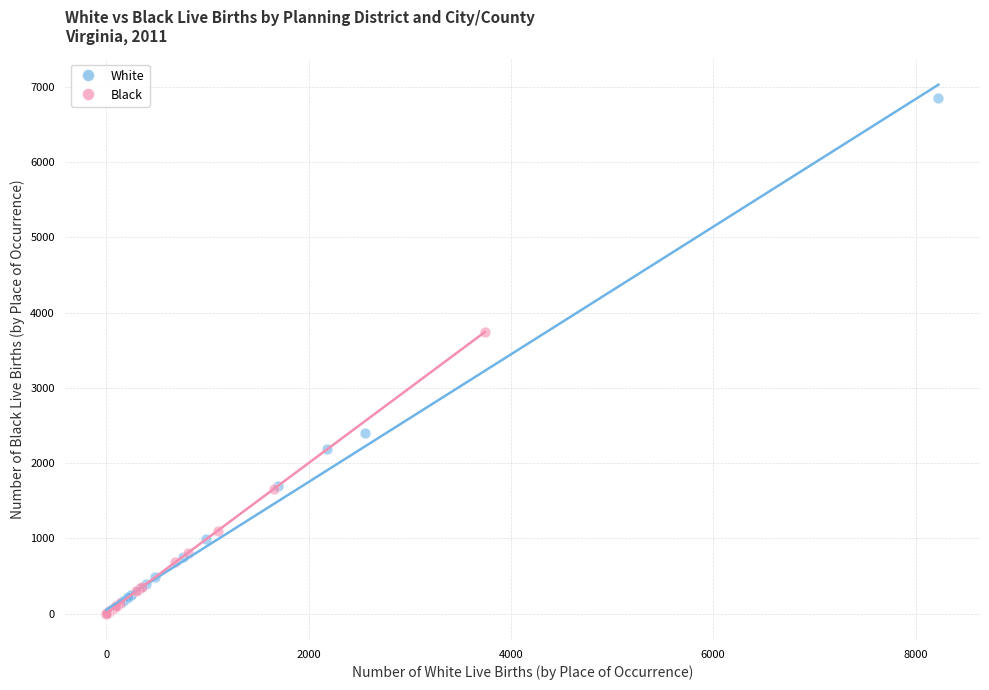

Which series contains the highest Y value?

White